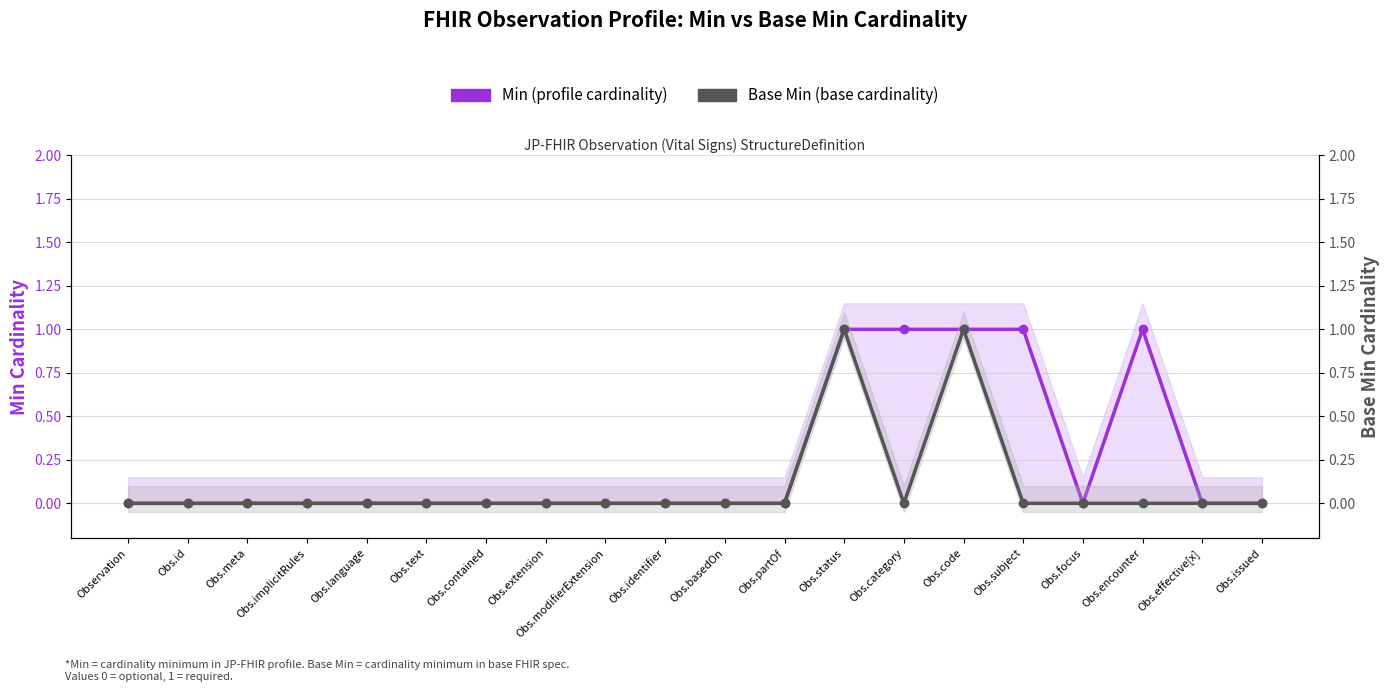

How many interior local peaks does the Min (profile) series have?

1